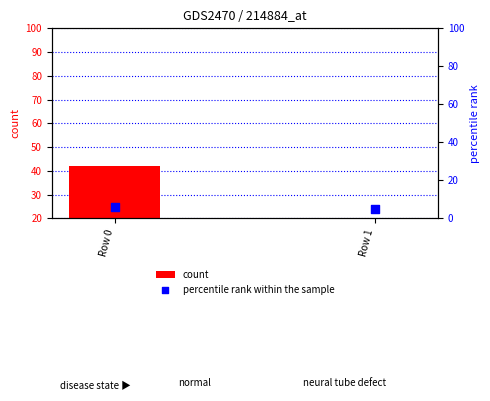

What are all the series names shown in the legend?

count, percentile rank within the sample